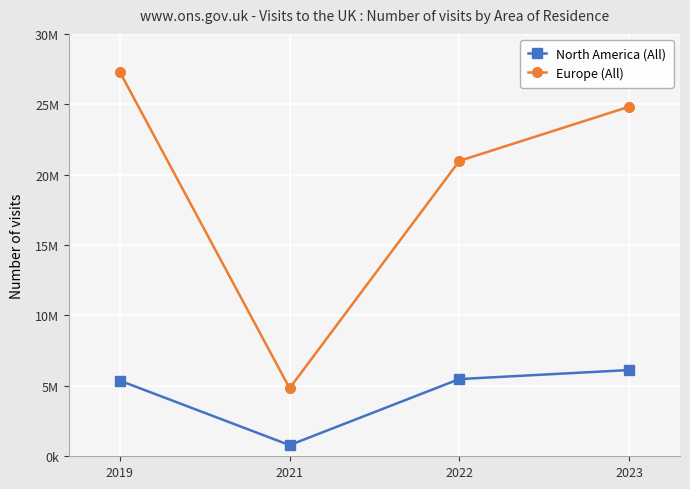

Between 2022 and 2023, which series saw the biggest shift?

Europe (All)